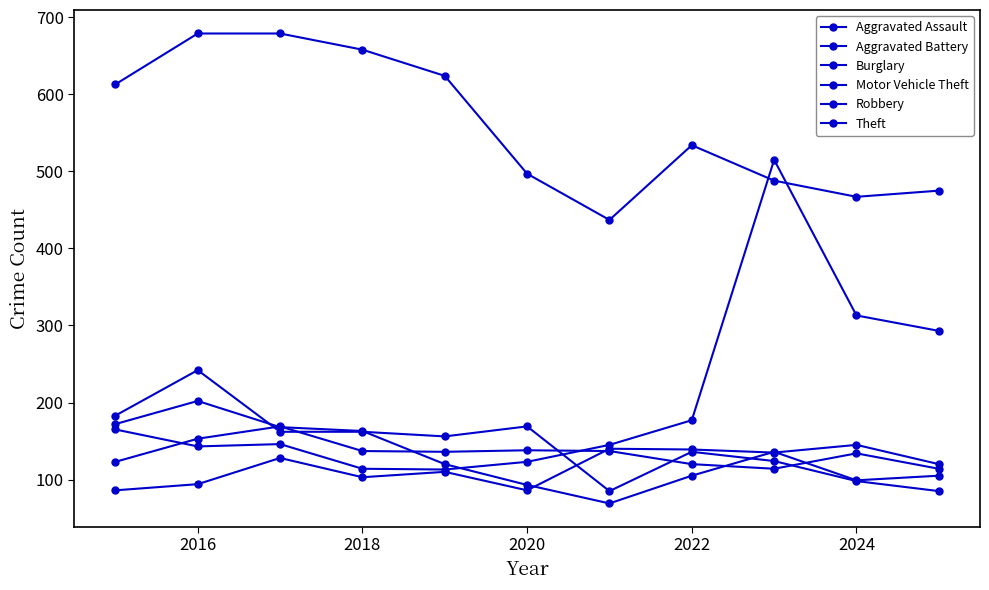

What is the highest value of the Aggravated Battery series?

169